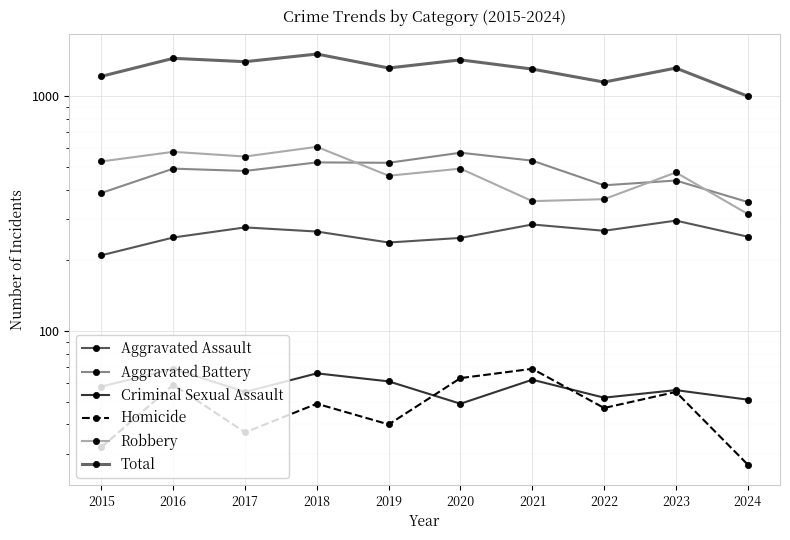

What is the average value of the Aggravated Assault series?

259